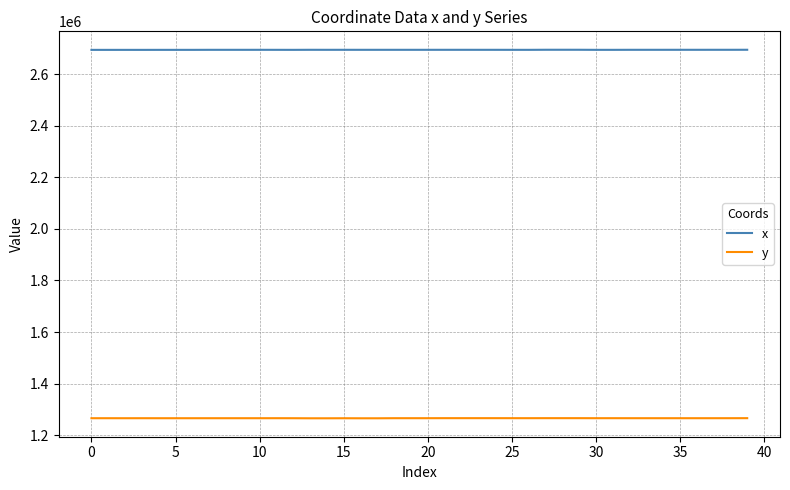

What is the maximum value for y?

1266021.3